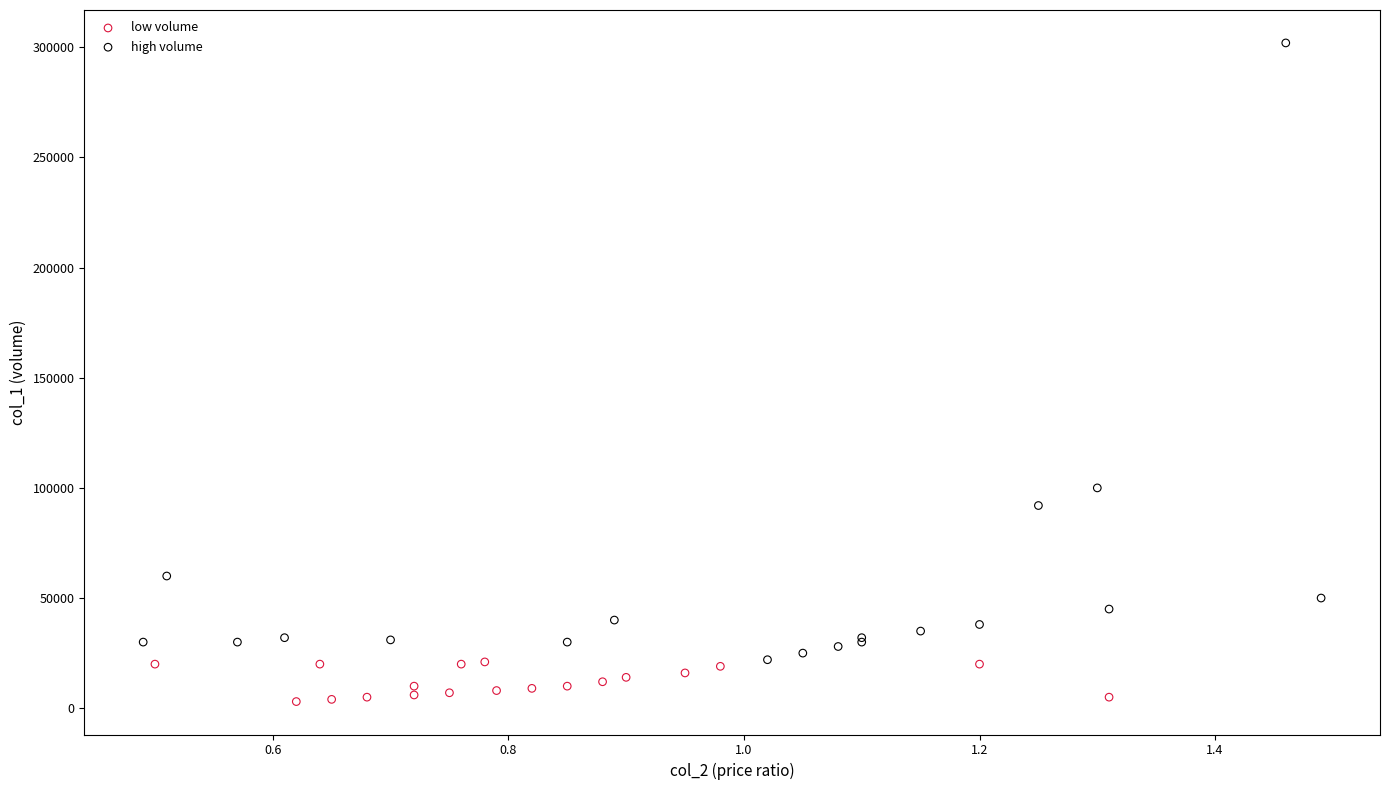

Which series reaches the maximum Y coordinate?

high volume